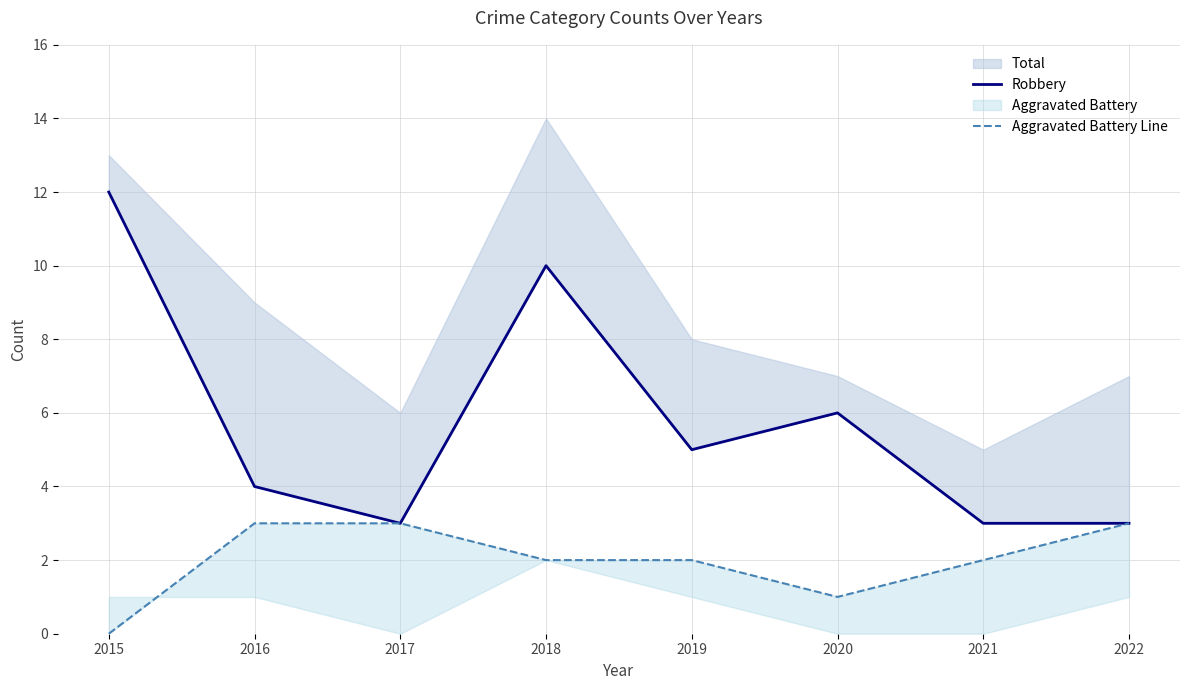

How many lines are shown in the chart?

2